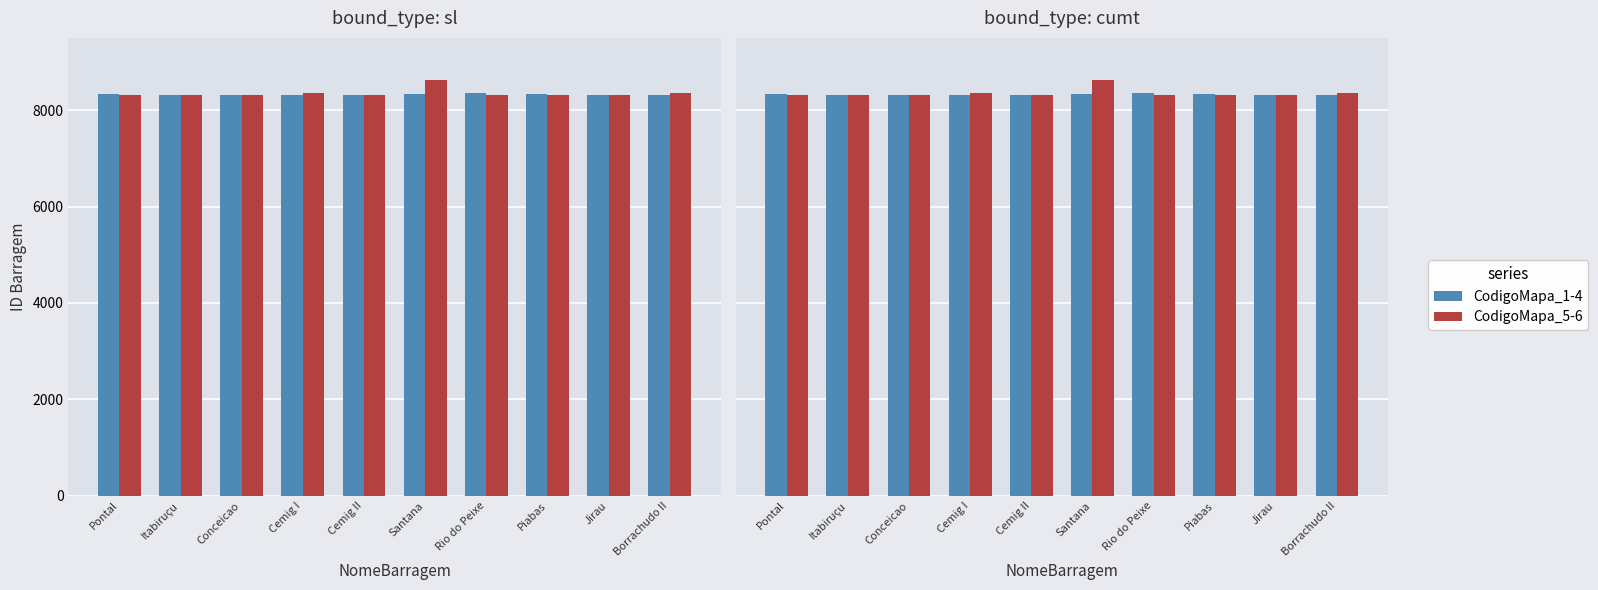

Is it true that CodigoMapa_5-6 equals 8315 at Pontal?

True